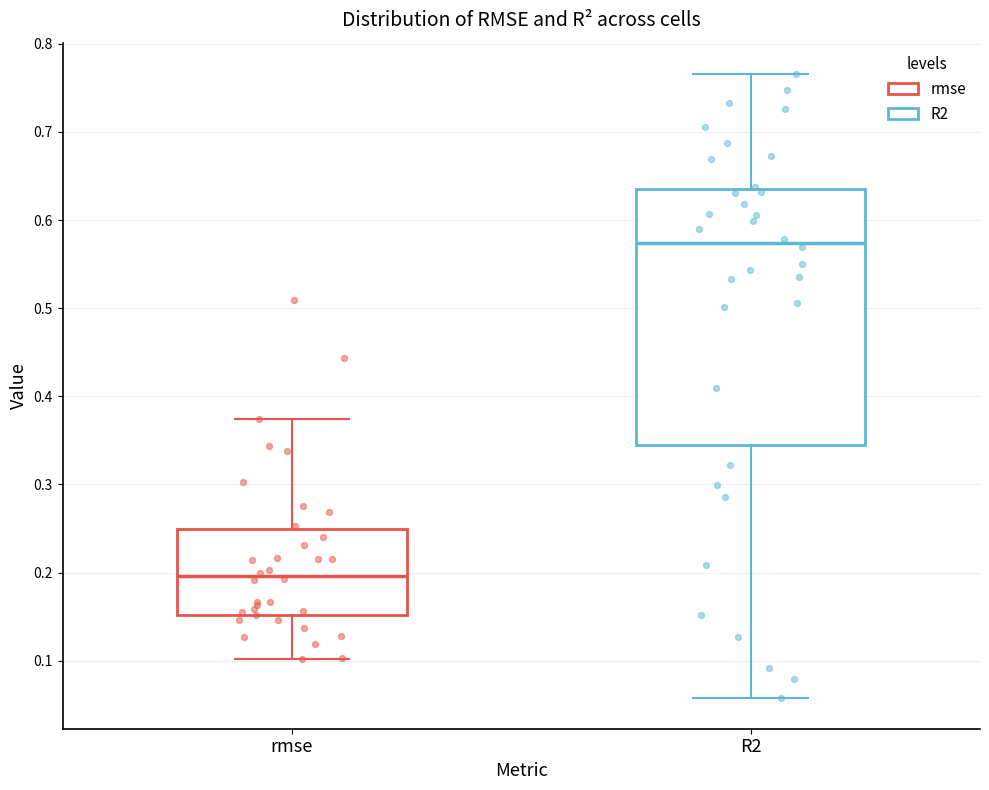

Which box is the tallest, from its lower edge to its upper edge?

R2